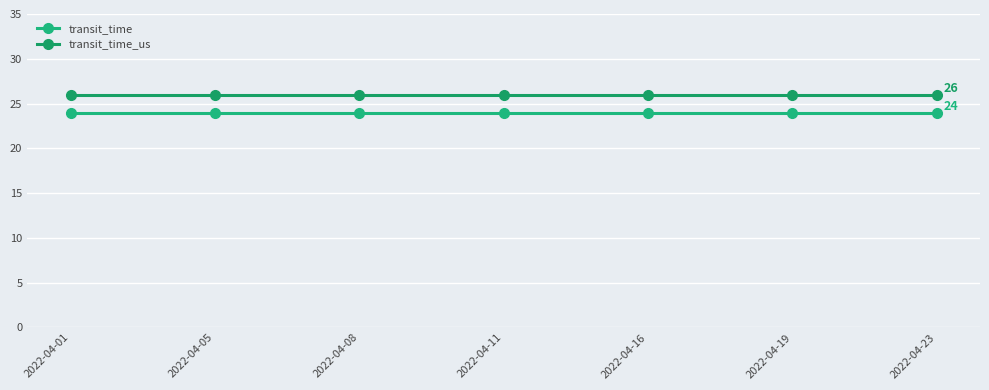

At which label does transit_time_us reach its minimum?

2022-04-01